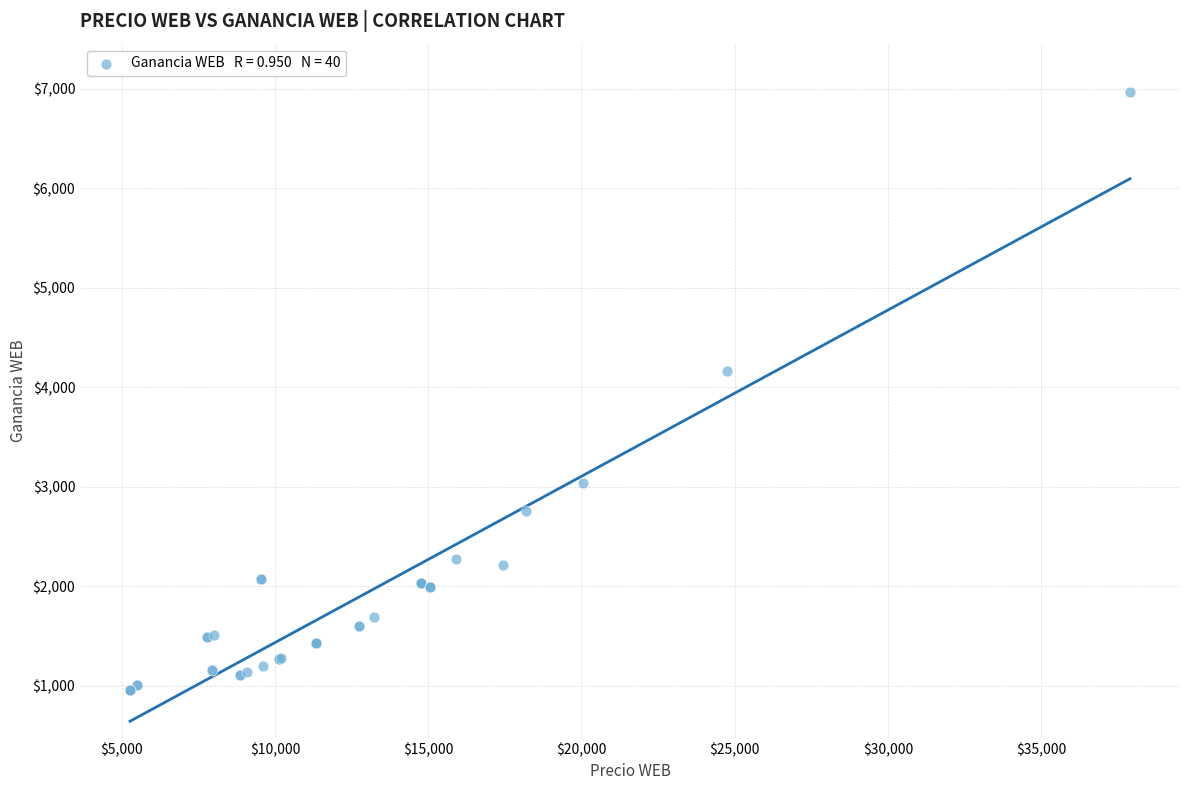

What Y value in the scatter plot is closest to 3964?

4163.5